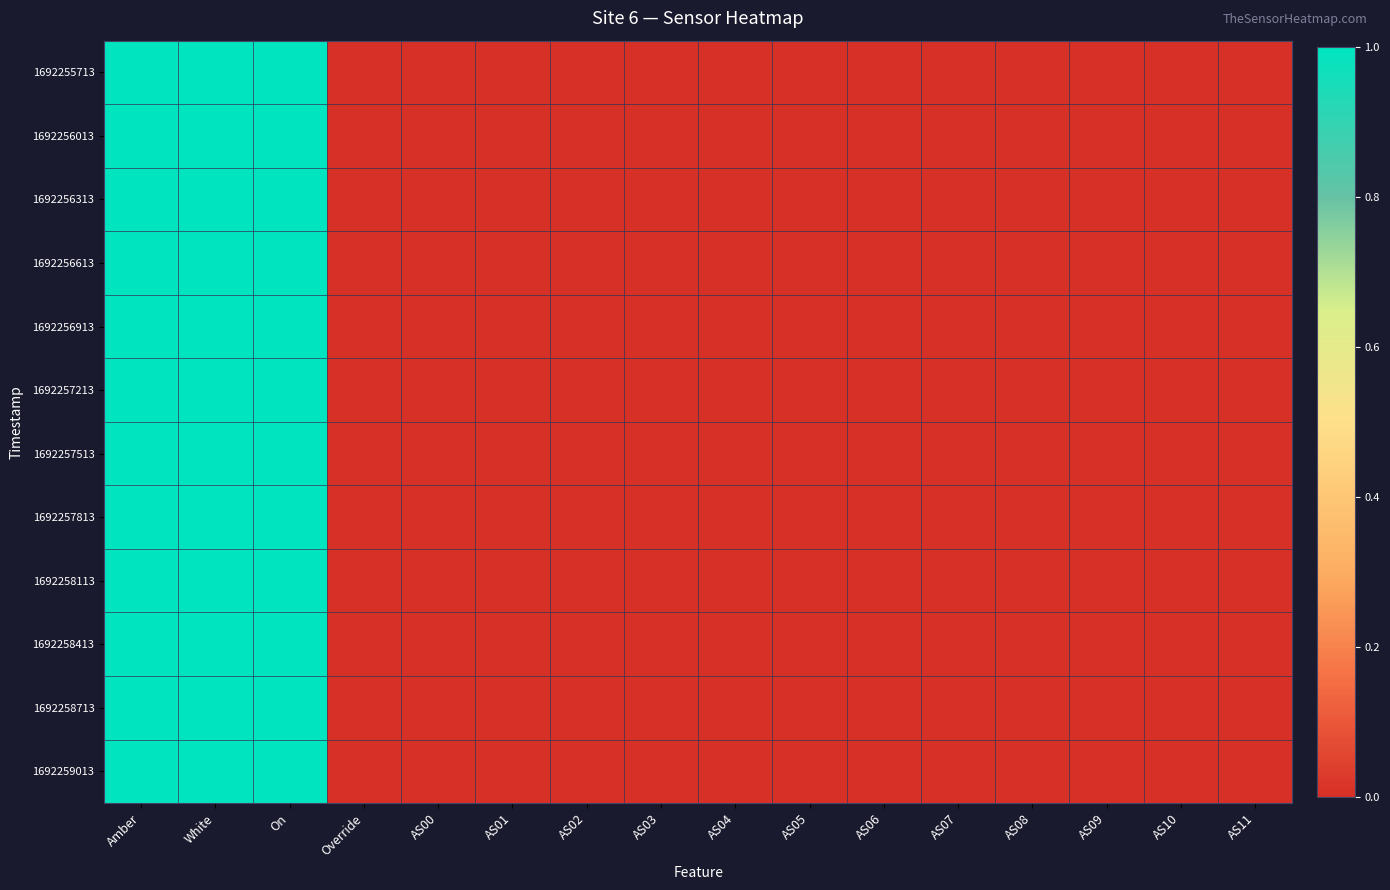

List the series in order of their peak value, lowest first.

1692255713, 1692256013, 1692256313, 1692256613, 1692256913, 1692257213, 1692257513, 1692257813, 1692258113, 1692258413, 1692258713, 1692259013